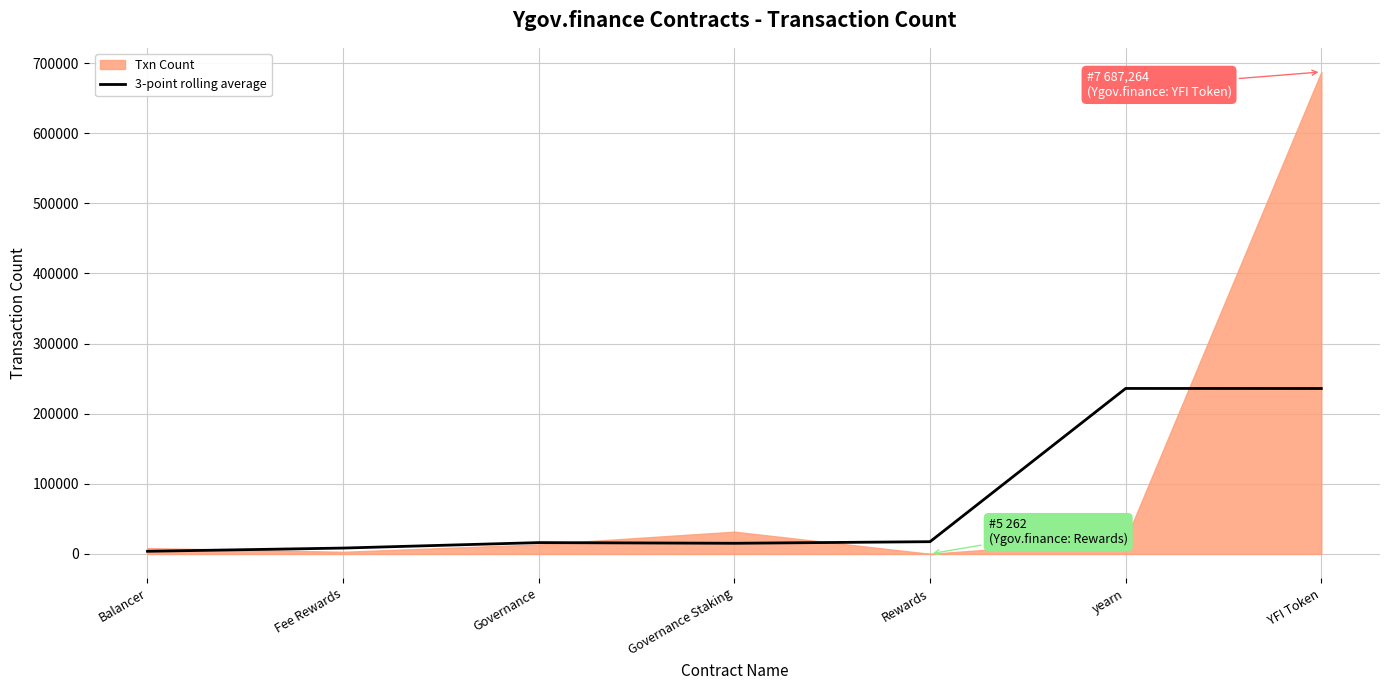

How many lines are shown in the chart?

1